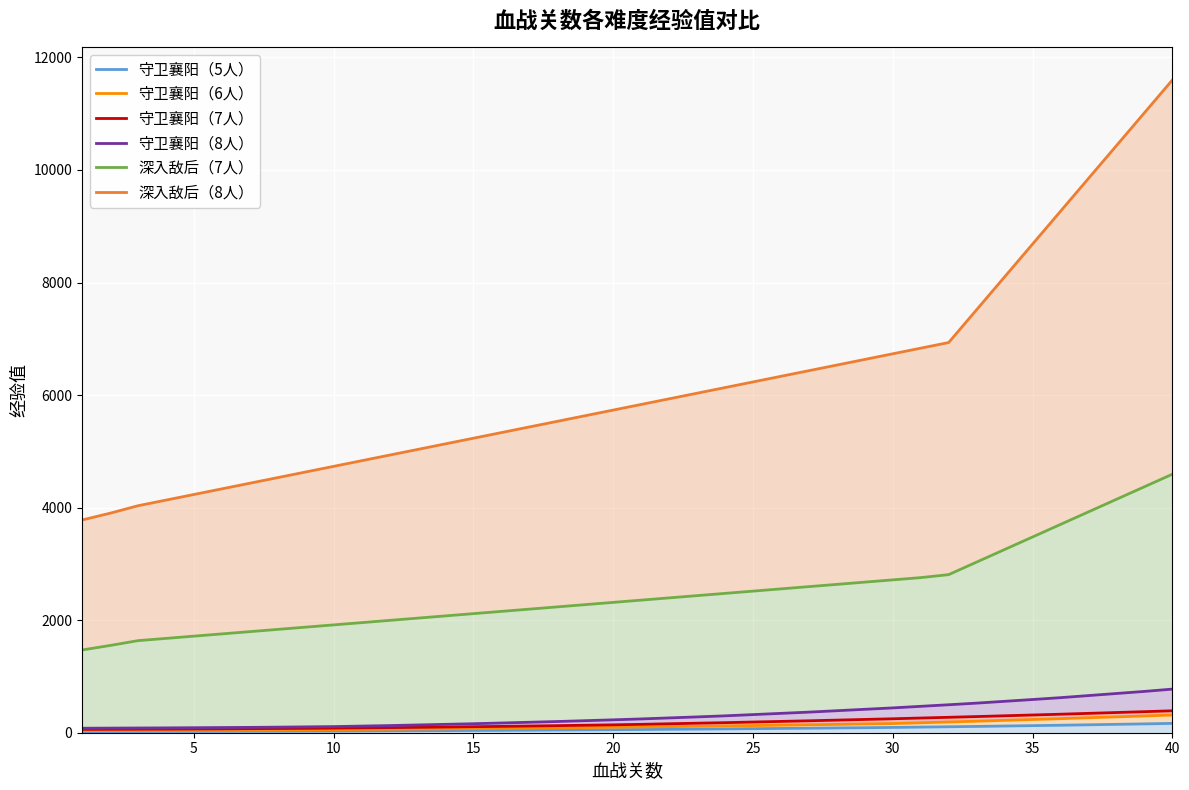

What is the minimum value for 深入敌后（7人）?

1470